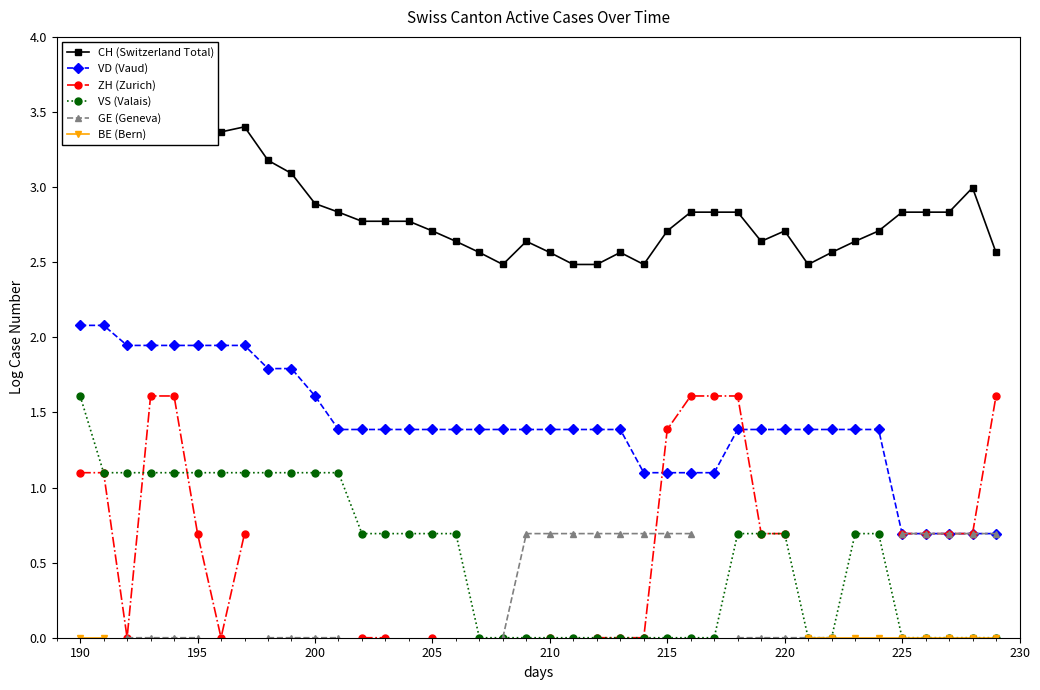

True or false: VD (Vaud) and VS (Valais) cross at least once.

False